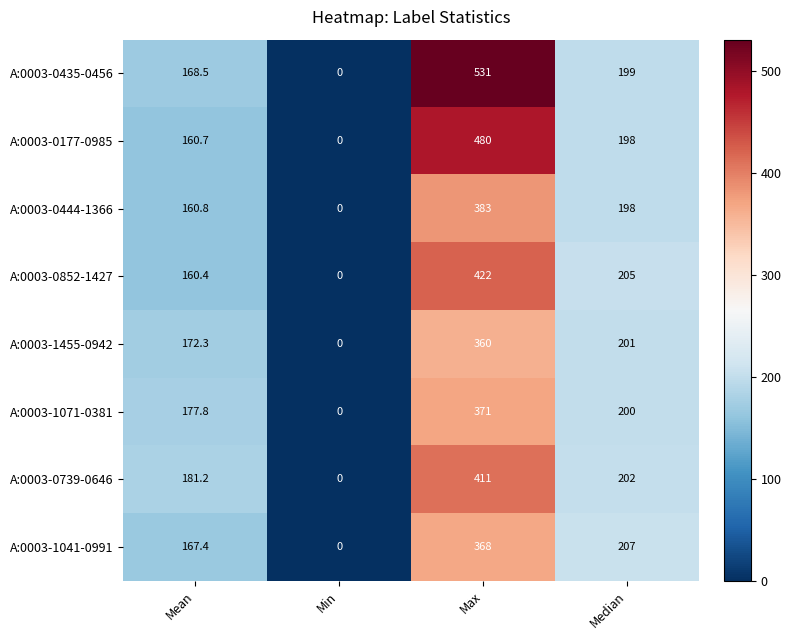

What is the approximate value of A:0003-1041-0991 at Median?

207.0